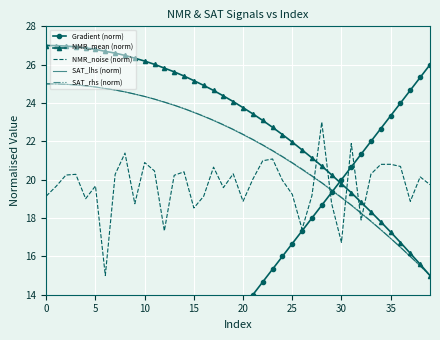

The SAT_rhs (norm) series shows 17.8 at 33. True or false?

True